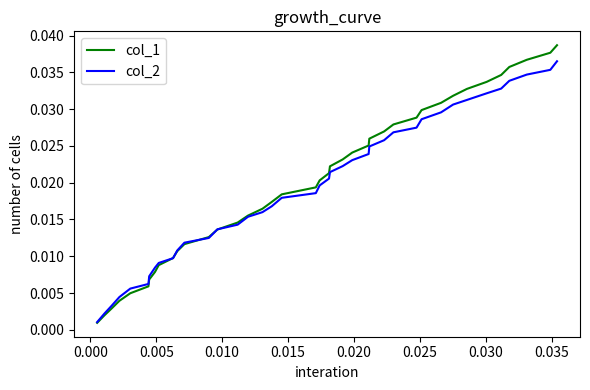

Which series has the widest spread of values?

col_1